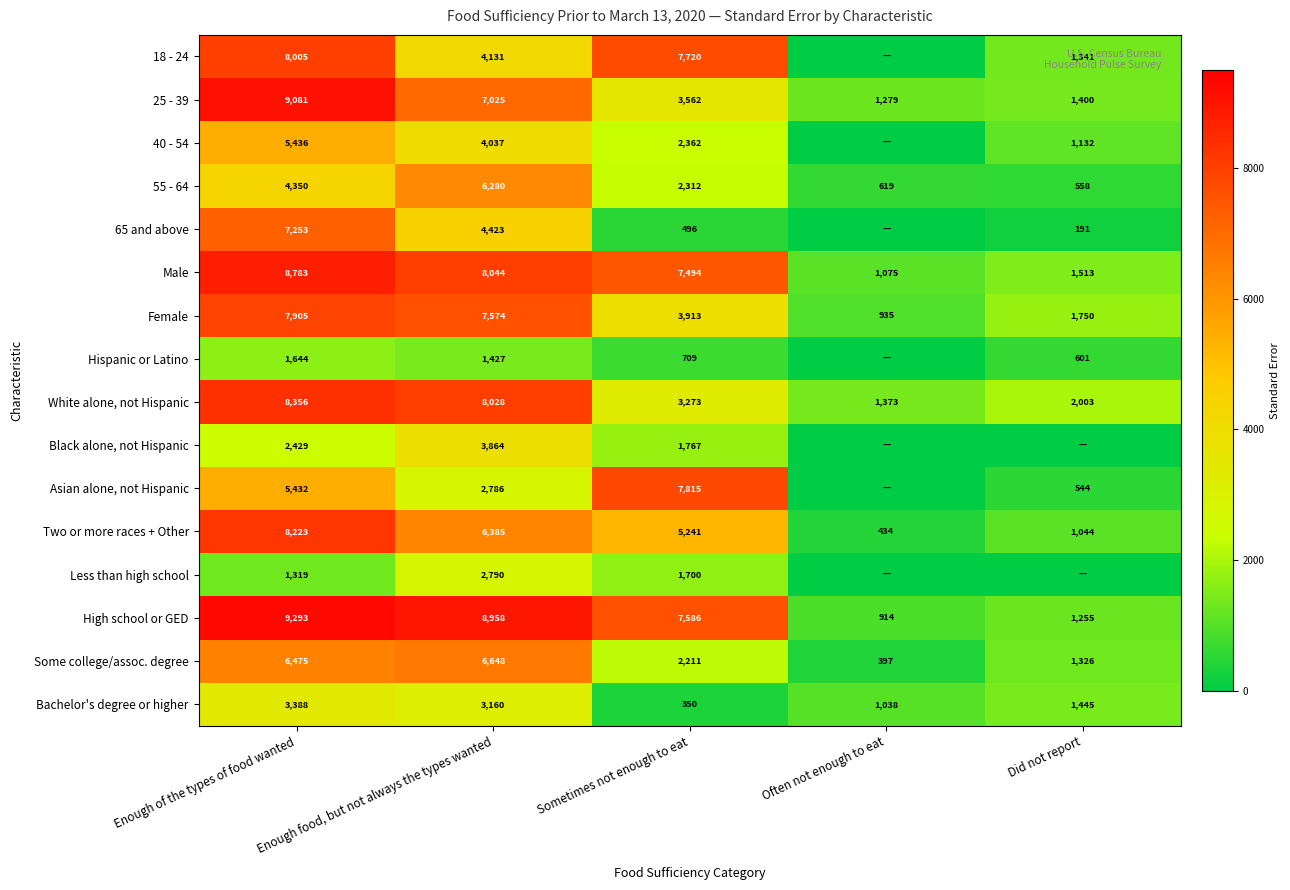

At how many categories does at least one series exceed 1966?

4